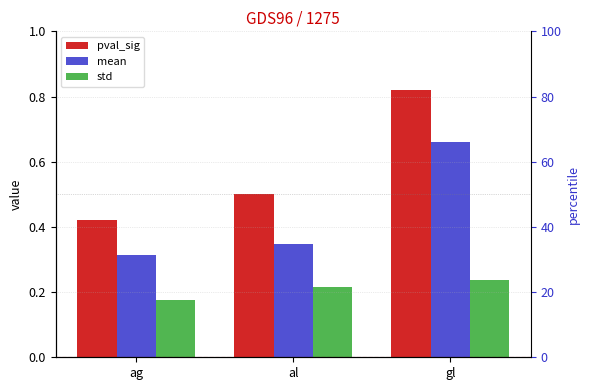

What is the difference between the pval_sig values at ag and al?

0.1